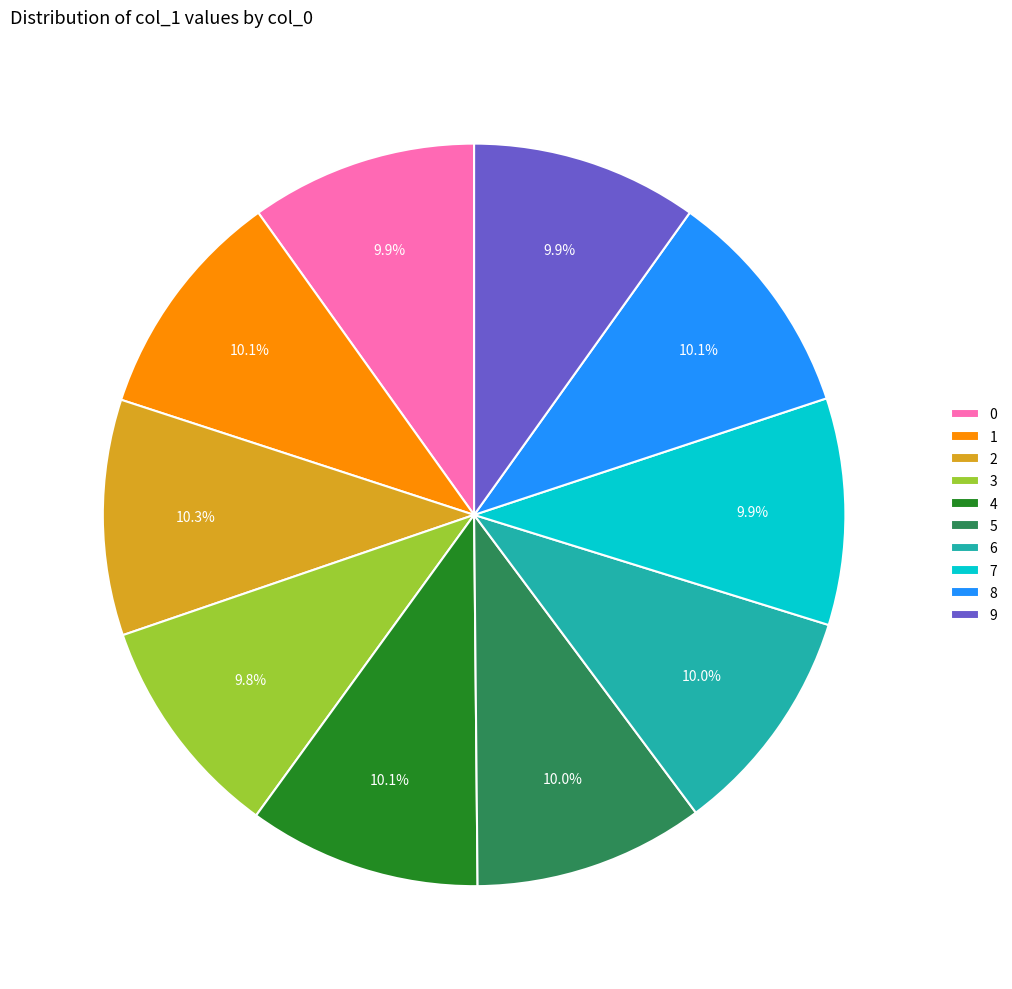

Is it true that 2 is 10% of the pie?

True